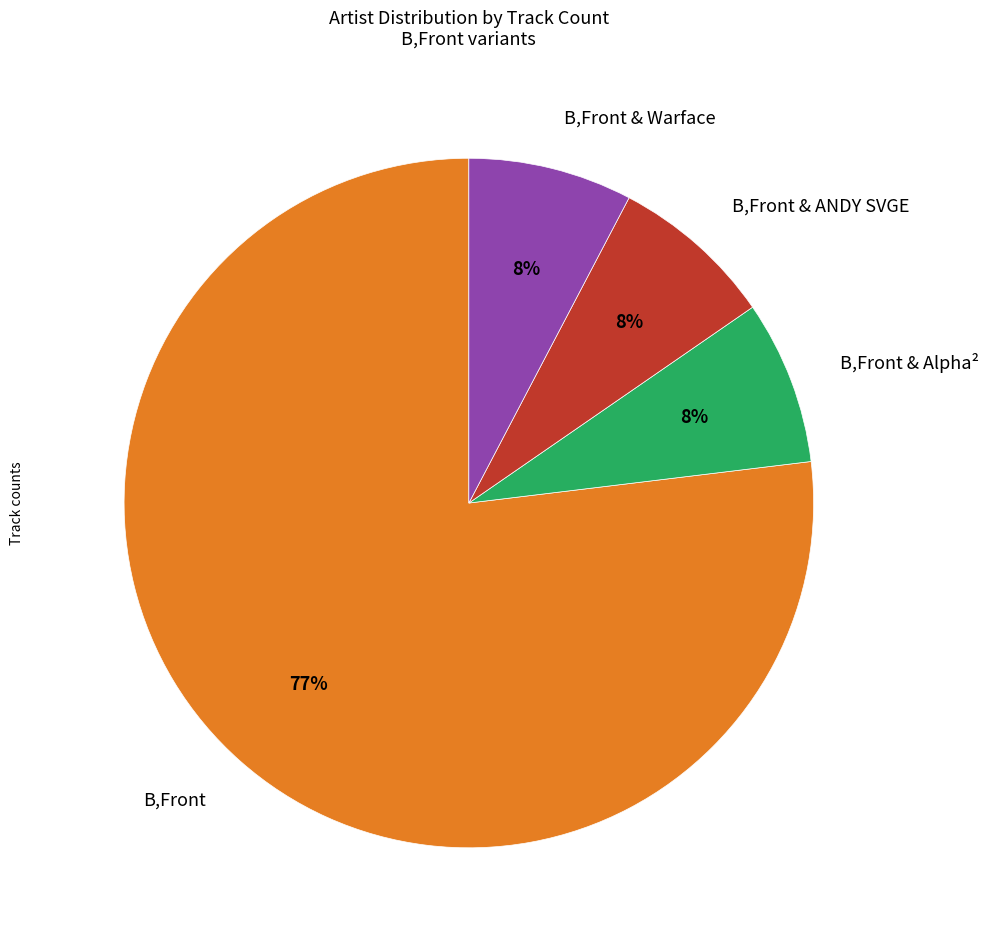

The B,Front slice represents 77% of the pie. True or false?

True